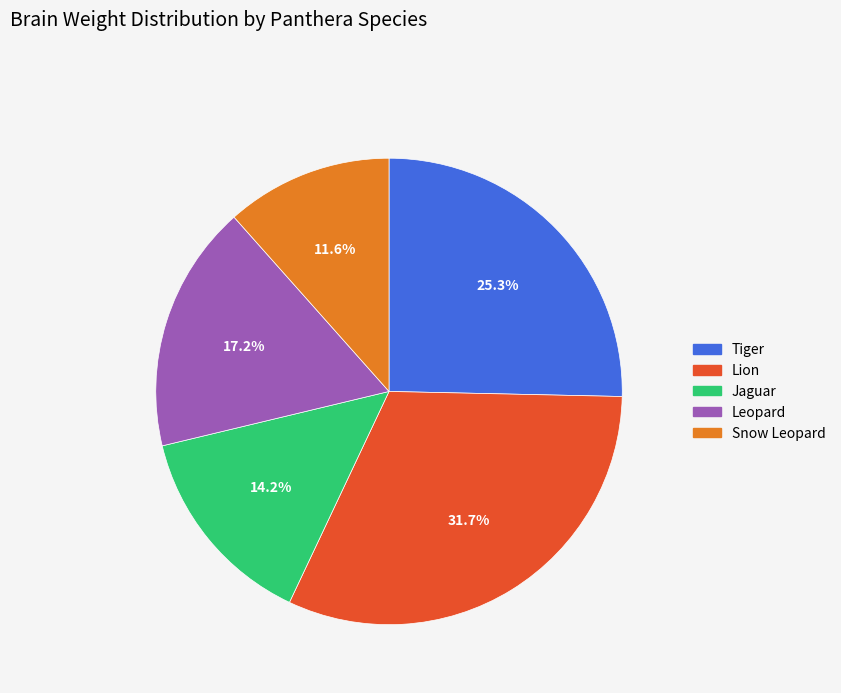

Does any single category account for the majority?

No